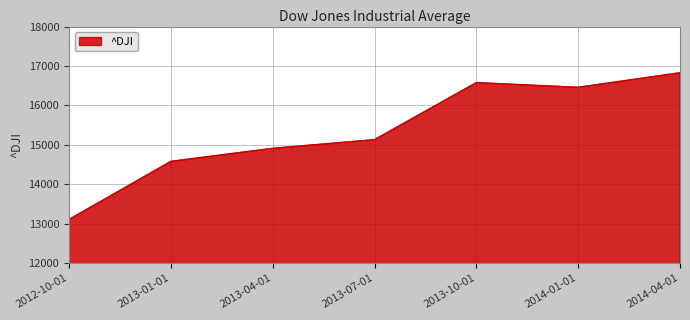

What is the difference between the maximum and minimum values?

3722.5